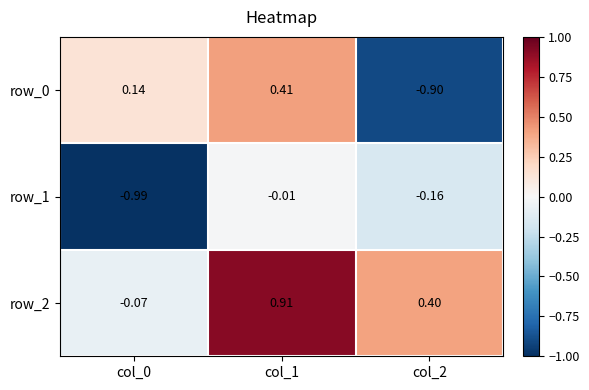

Count the number of data series in this chart.

3